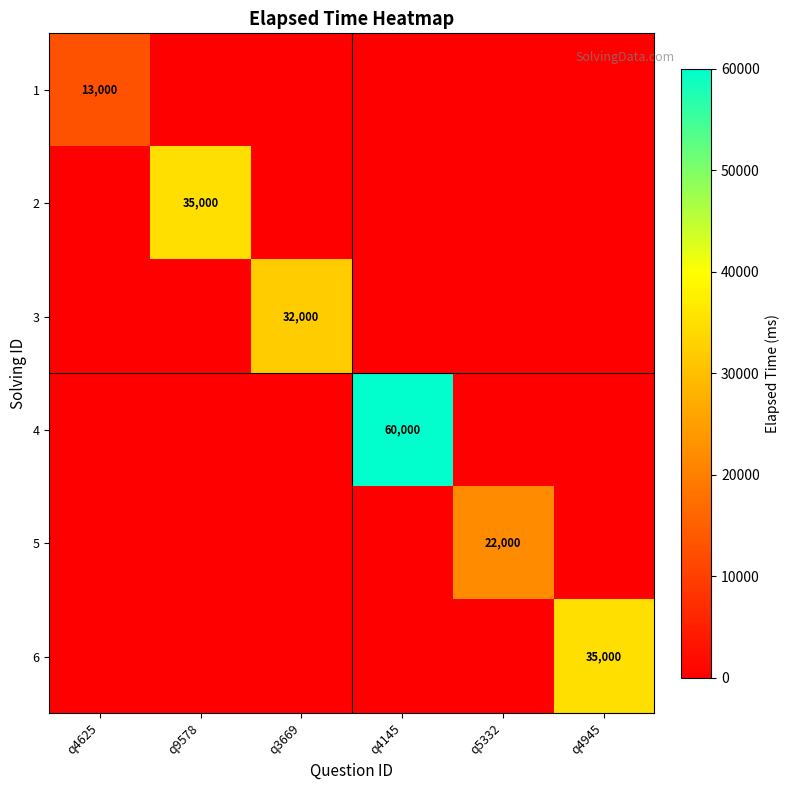

The value of 3 at q5332 is -14709. True or false?

False